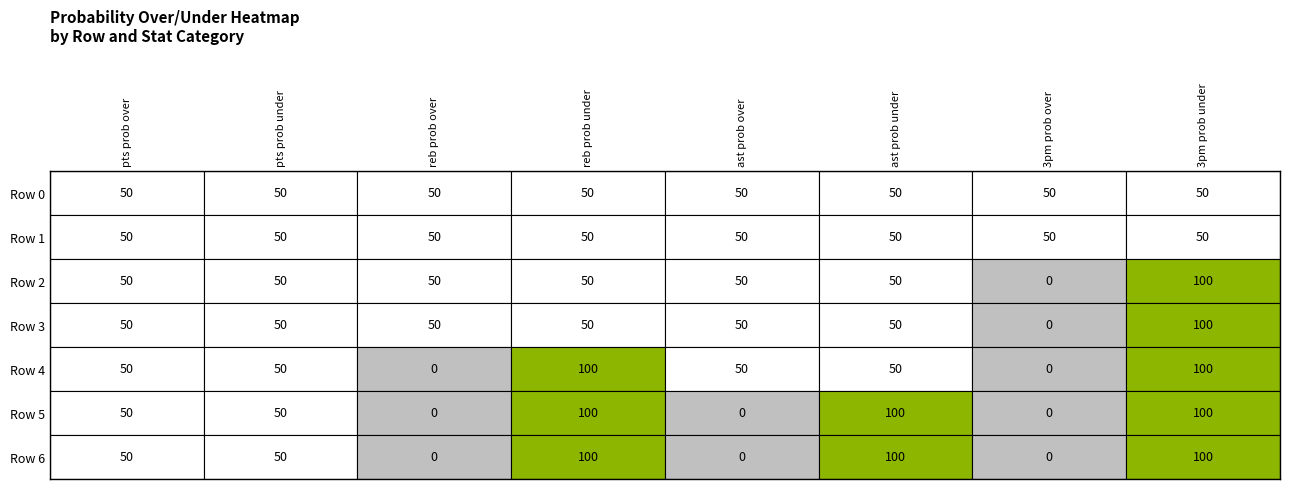

What is the difference between the maximum and minimum values in the ast prob over series?

50